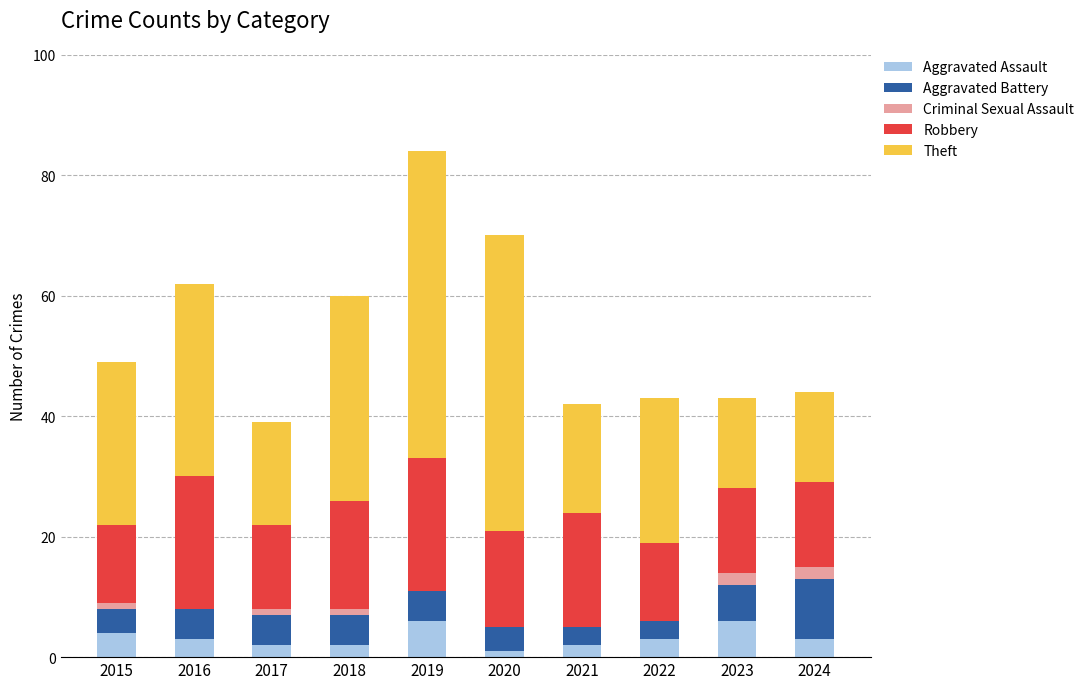

What is the highest value of the Aggravated Assault series?

6